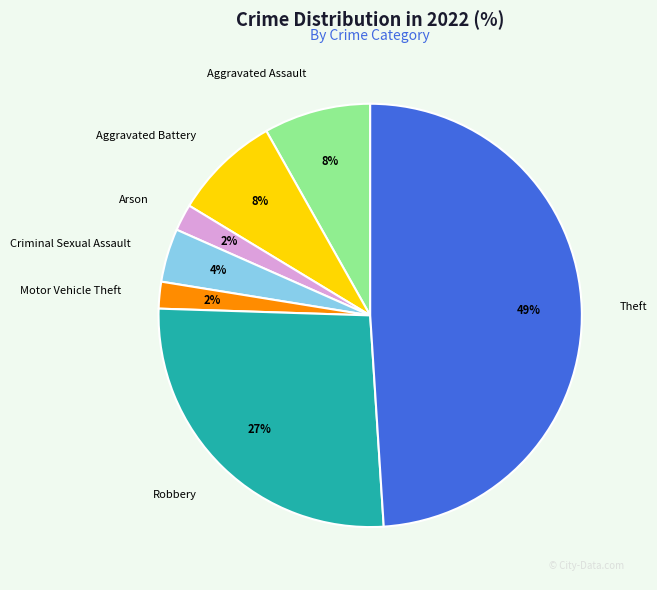

To the nearest percent, what is the difference between the largest and smallest slice percentages?

47%